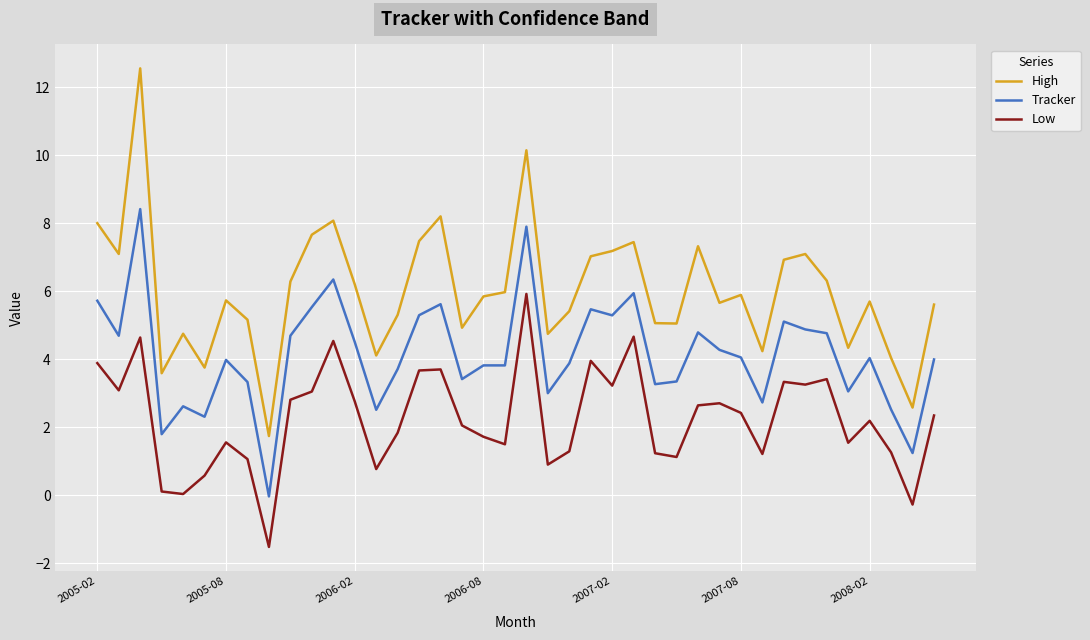

What is the sum of all Low values?

90.2